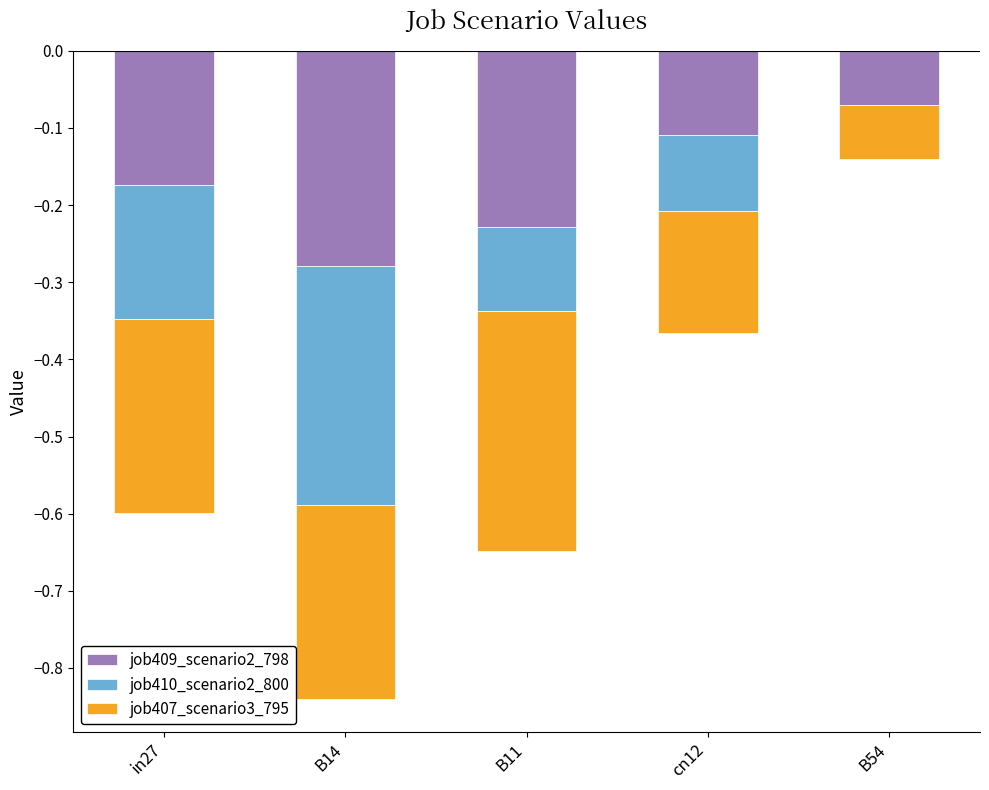

The job409_scenario2_798 series shows -0.1 at cn12. True or false?

True